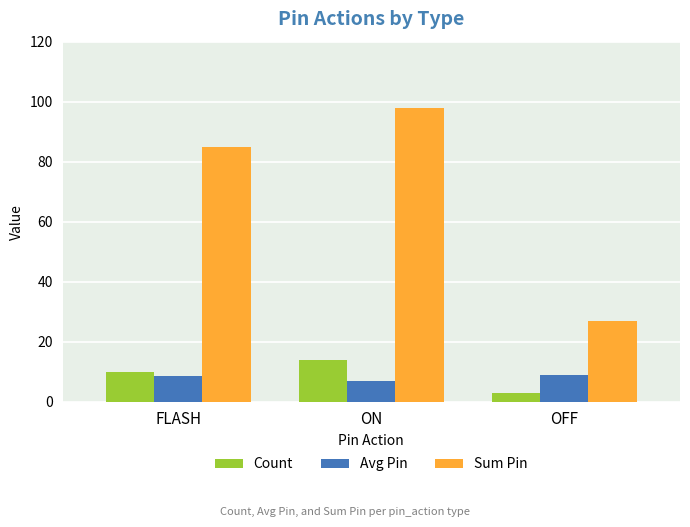

What position from the left is OFF?

3